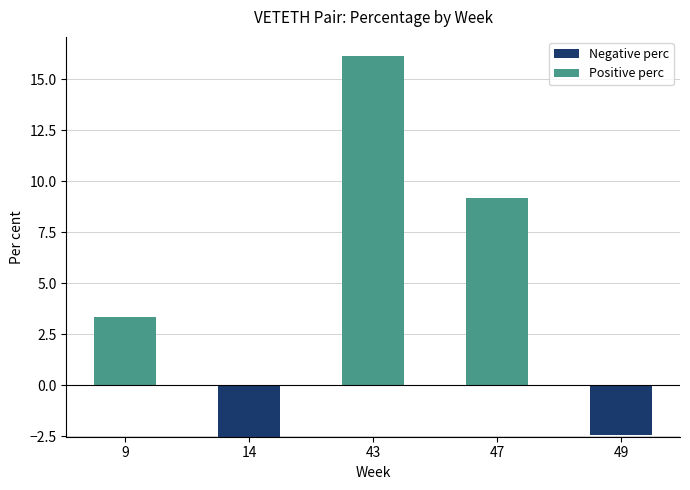

What are all the series names shown in the legend?

Negative perc, Positive perc